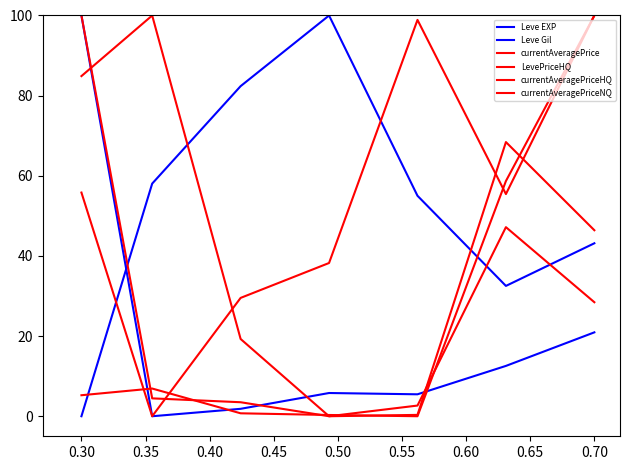

Count the number of data series in this chart.

6